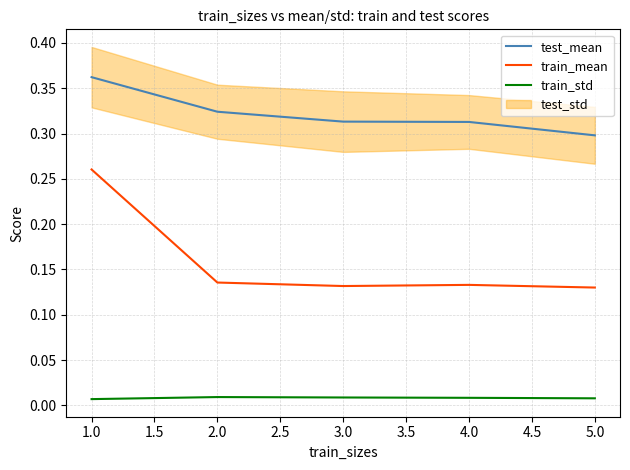

True or false: train_mean and train_std intersect in this chart.

False